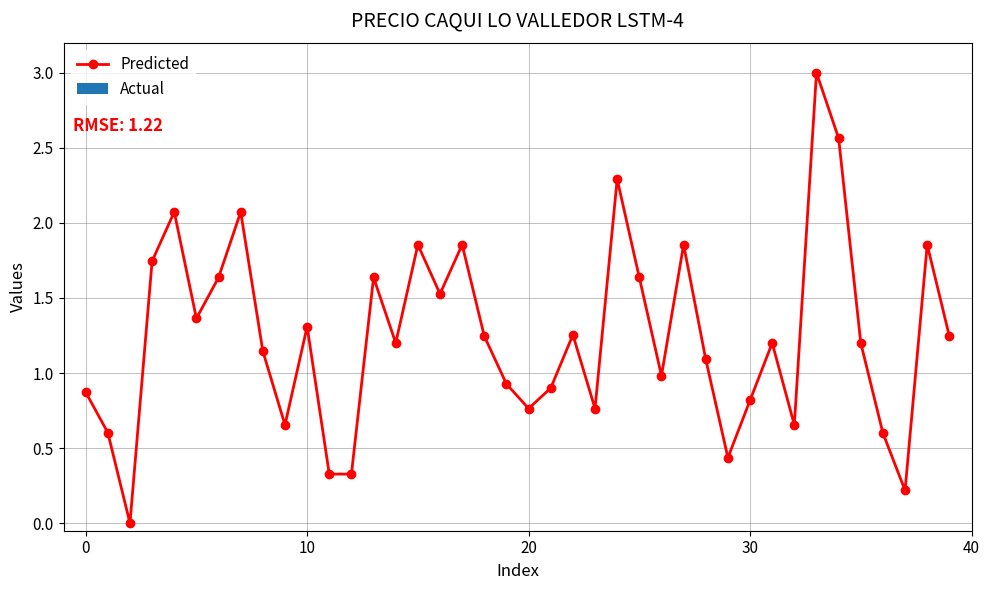

True or false: the data has more than 0 interior local peaks.

True